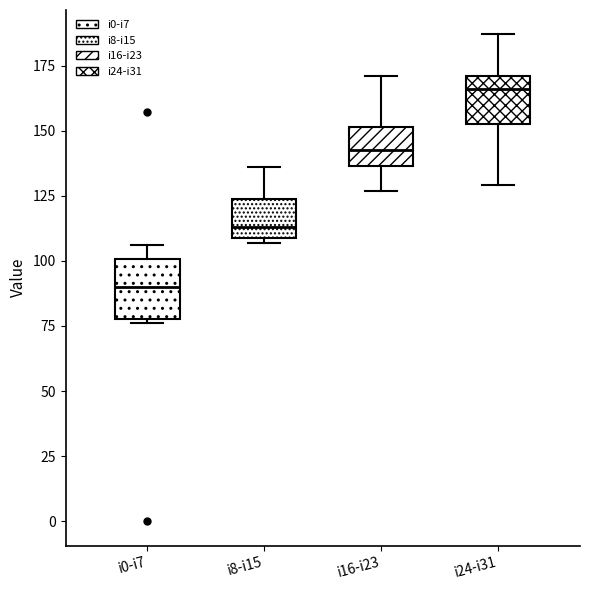

Reading left to right, transcribe this box plot: for each box, give where its median line is, the range the box spans, and where its two whiskers end, as read against the y-axis. The values are not printed on the chart, so give them approximately, as read against the axis.

i0-i7: median 90, box 80 to 100, whiskers 75 to 105
i8-i15: median 115, box 110 to 125, whiskers 105 to 135
i16-i23: median 145, box 135 to 150, whiskers 125 to 170
i24-i31: median 165, box 155 to 170, whiskers 130 to 185